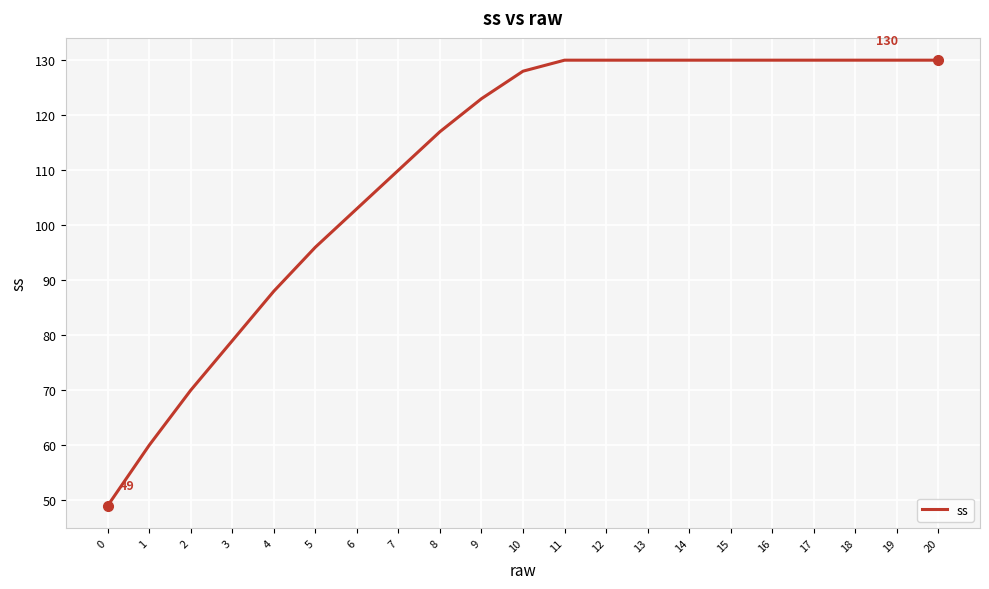

What is the difference between the maximum and minimum values?

81